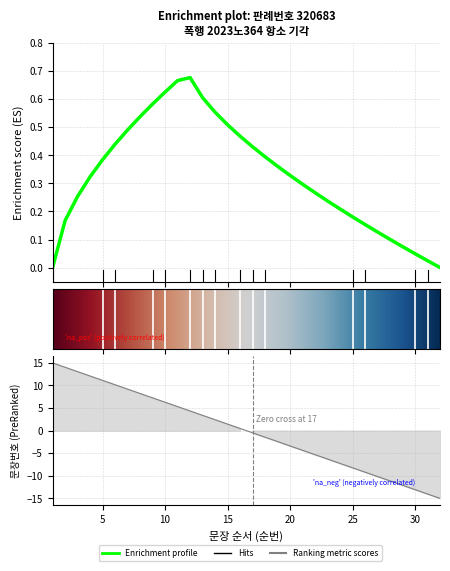

Reading left to right, extract all data points from this chart.

1=15.0	2=14.0	3=13.1	4=12.1	5=11.1	6=10.2	7=9.2	8=8.2	9=7.3	10=6.3	11=5.3	12=4.4	13=3.4	14=2.4	15=1.5	16=0.5	17=-0.5	18=-1.5	19=-2.4	20=-3.4	21=-4.4	22=-5.3	23=-6.3	24=-7.3	25=-8.2	26=-9.2	27=-10.2	28=-11.1	29=-12.1	30=-13.1	31=-14.0	32=-15.0